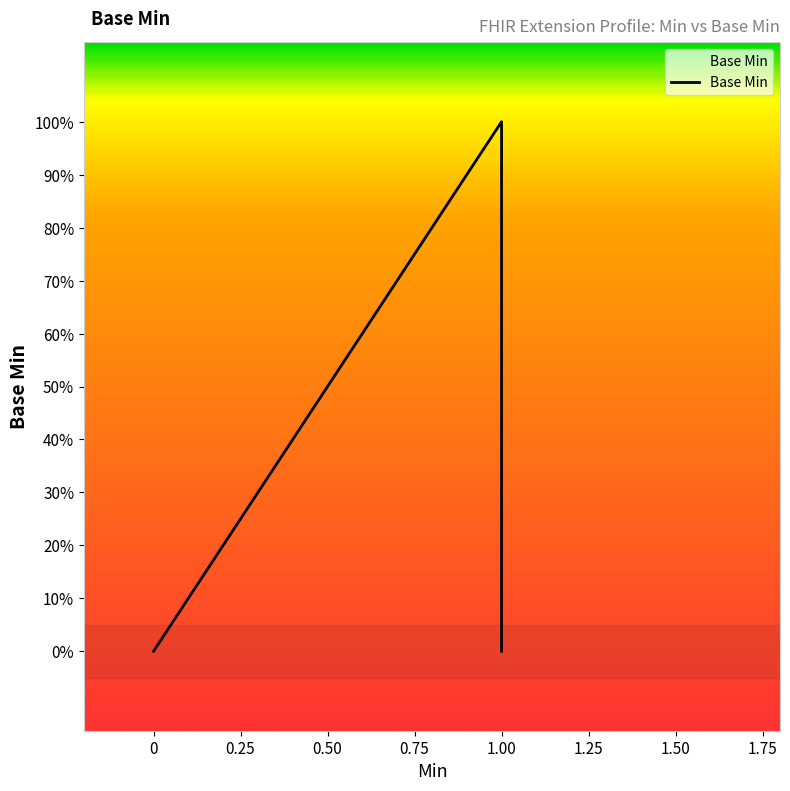

How many lines are shown in the chart?

1